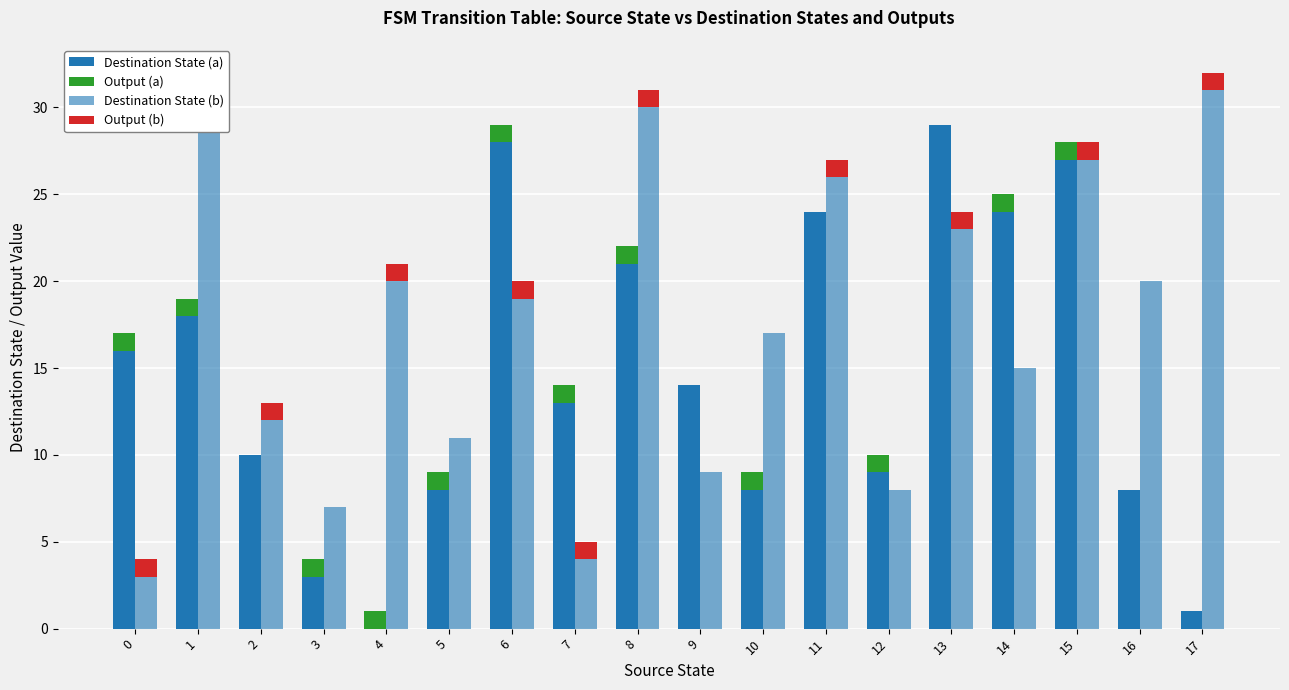

Which category has the lowest value in the Output (b) series?

1